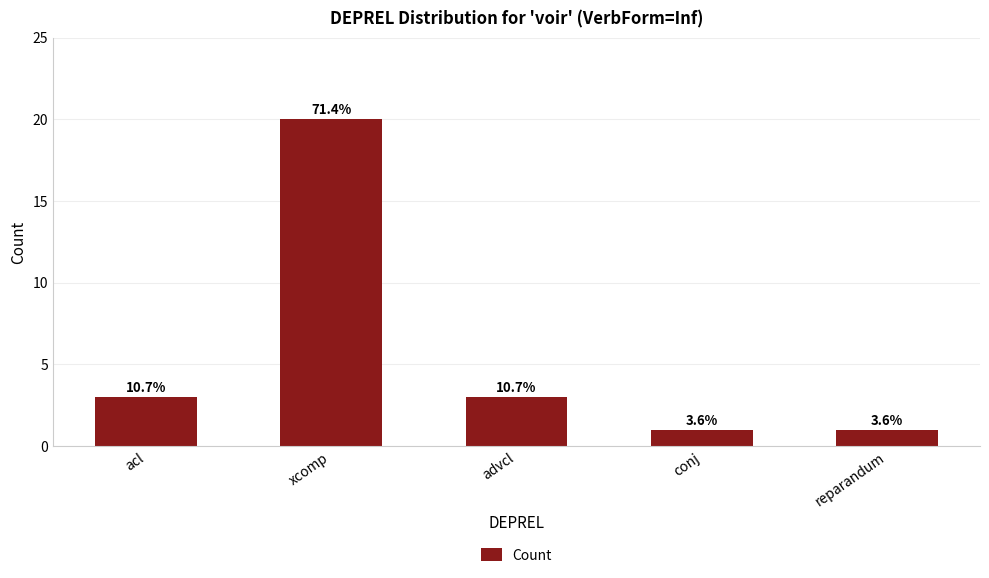

Are the bars horizontal?

No